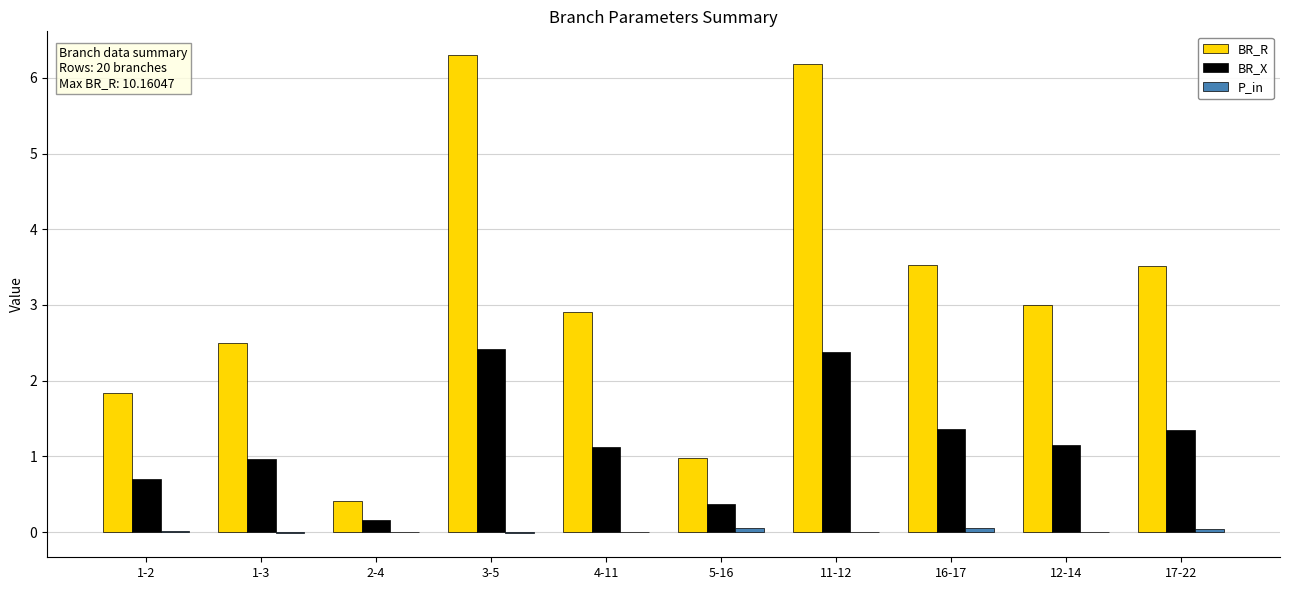

Which series has the largest total across all categories?

BR_R